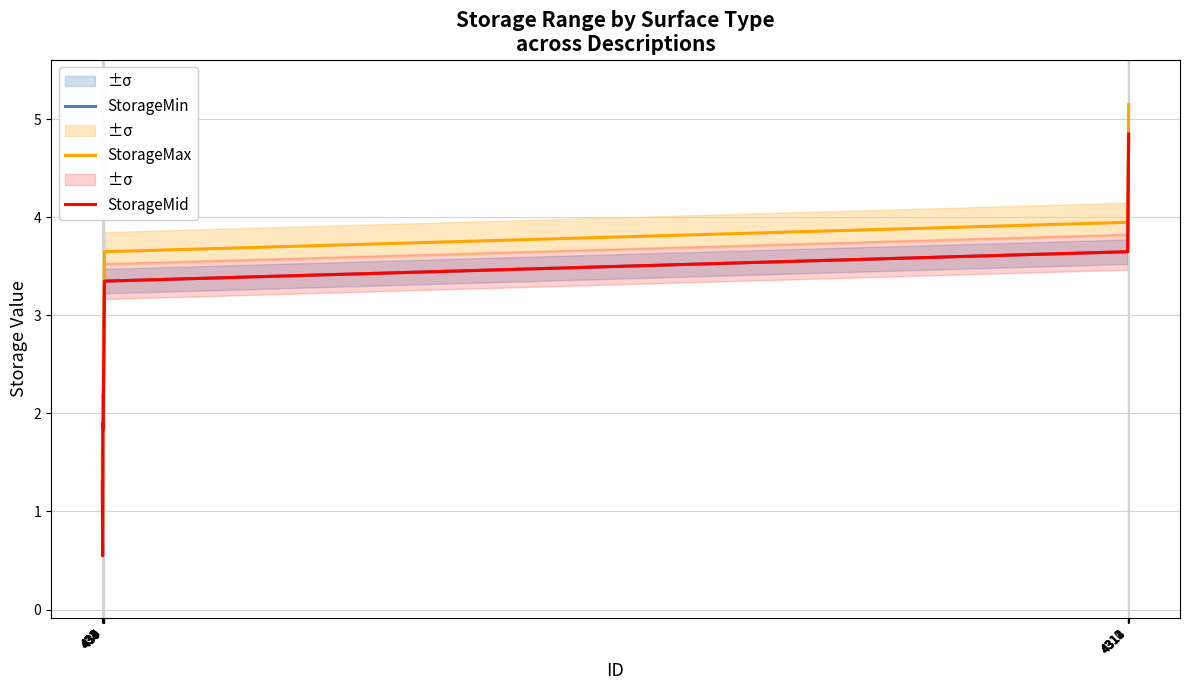

What is the total value across all series at 435?

6.8